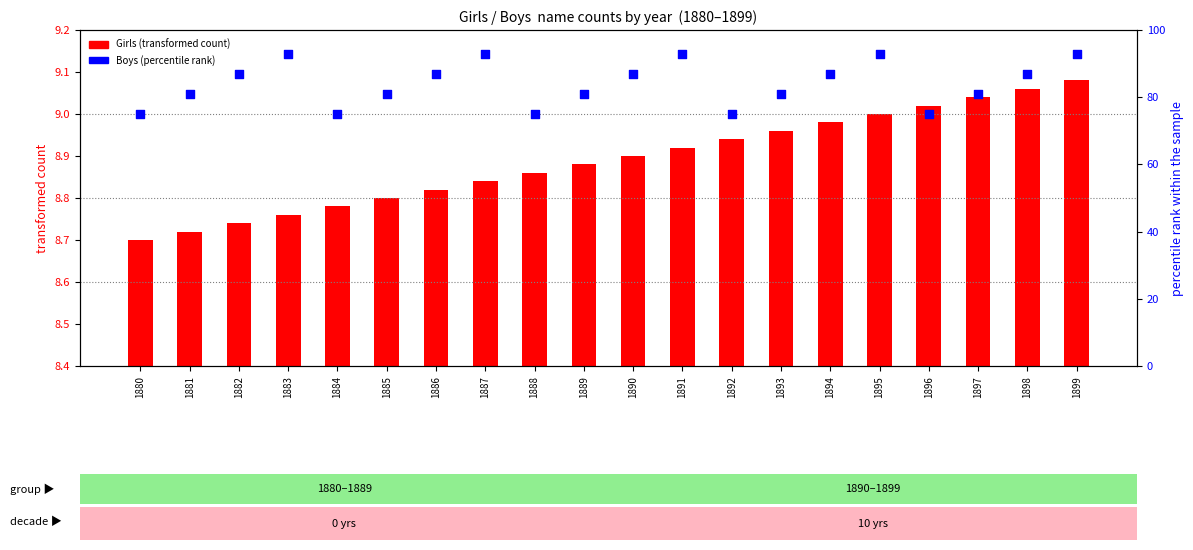

Is the value of Boys (percentile rank) at 1891 greater than the value of Girls (transformed count) at 1886?

Yes